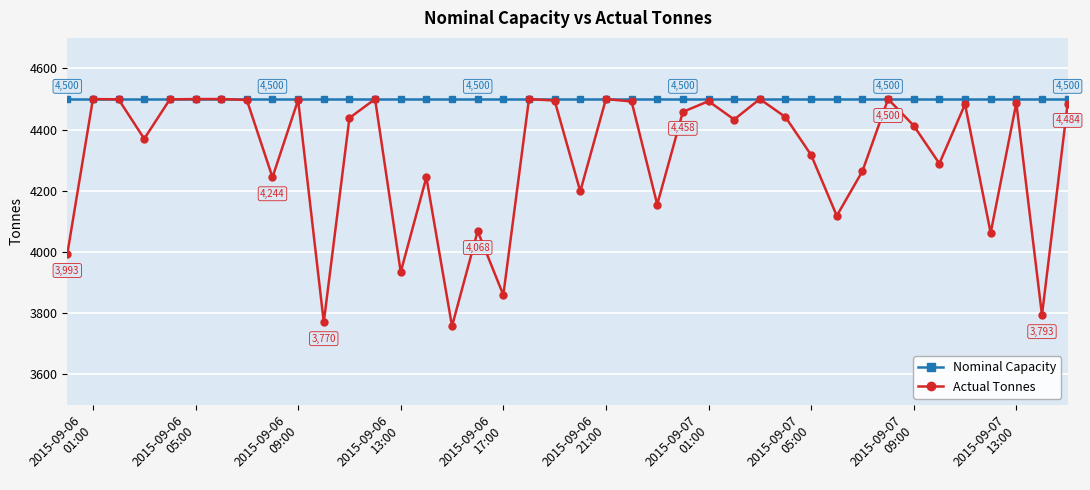

What is the sum of all Nominal Capacity values?

180000